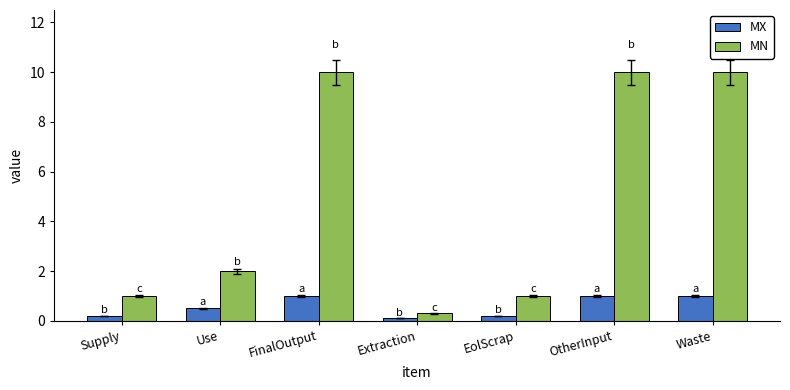

Which series changed the most between FinalOutput and EolScrap?

MN